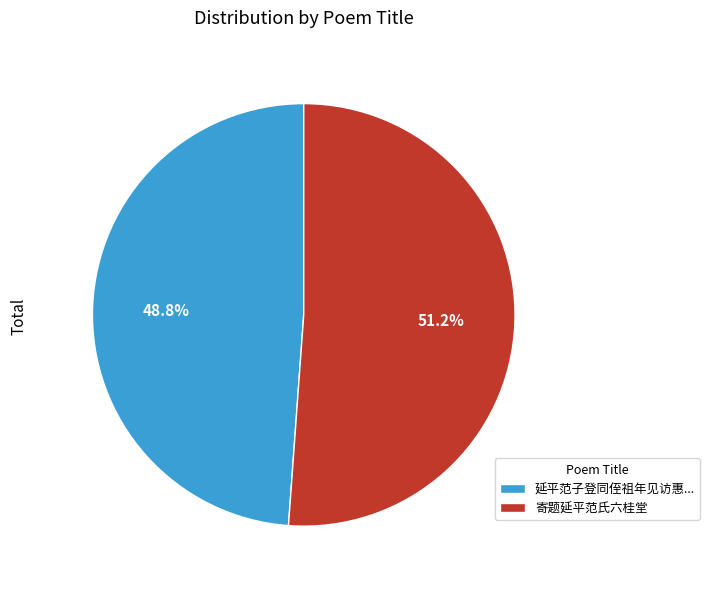

True or false: 寄题延平范氏六桂堂 accounts for 15% of the total.

False